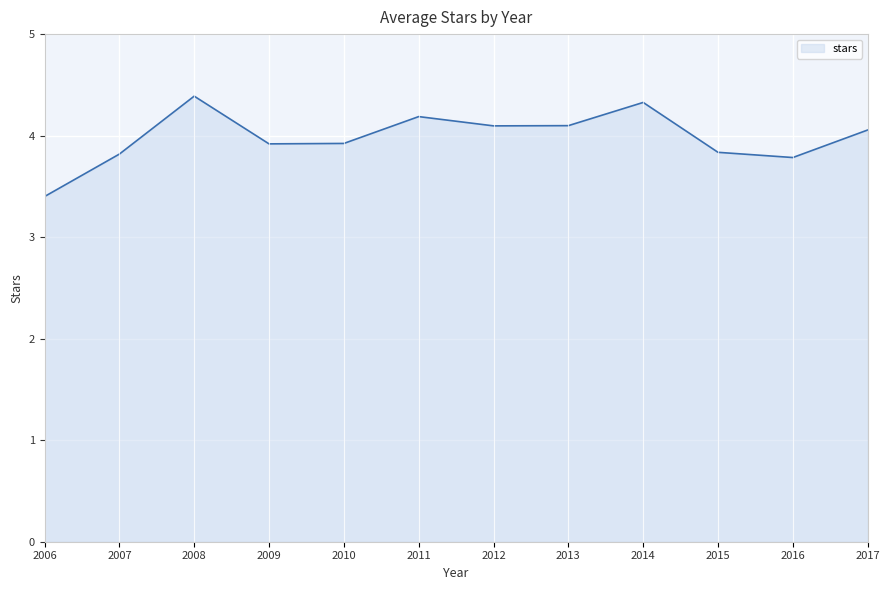

At which category does the chart reach its minimum across all series?

2006